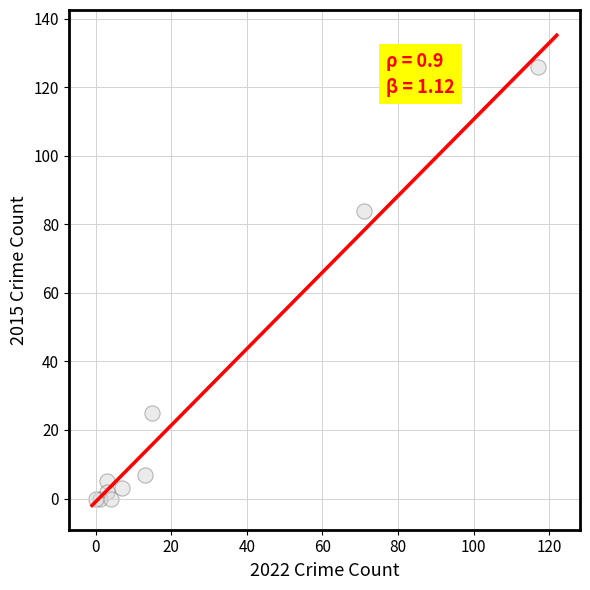

What Y value in the scatter plot is closest to 63?

84